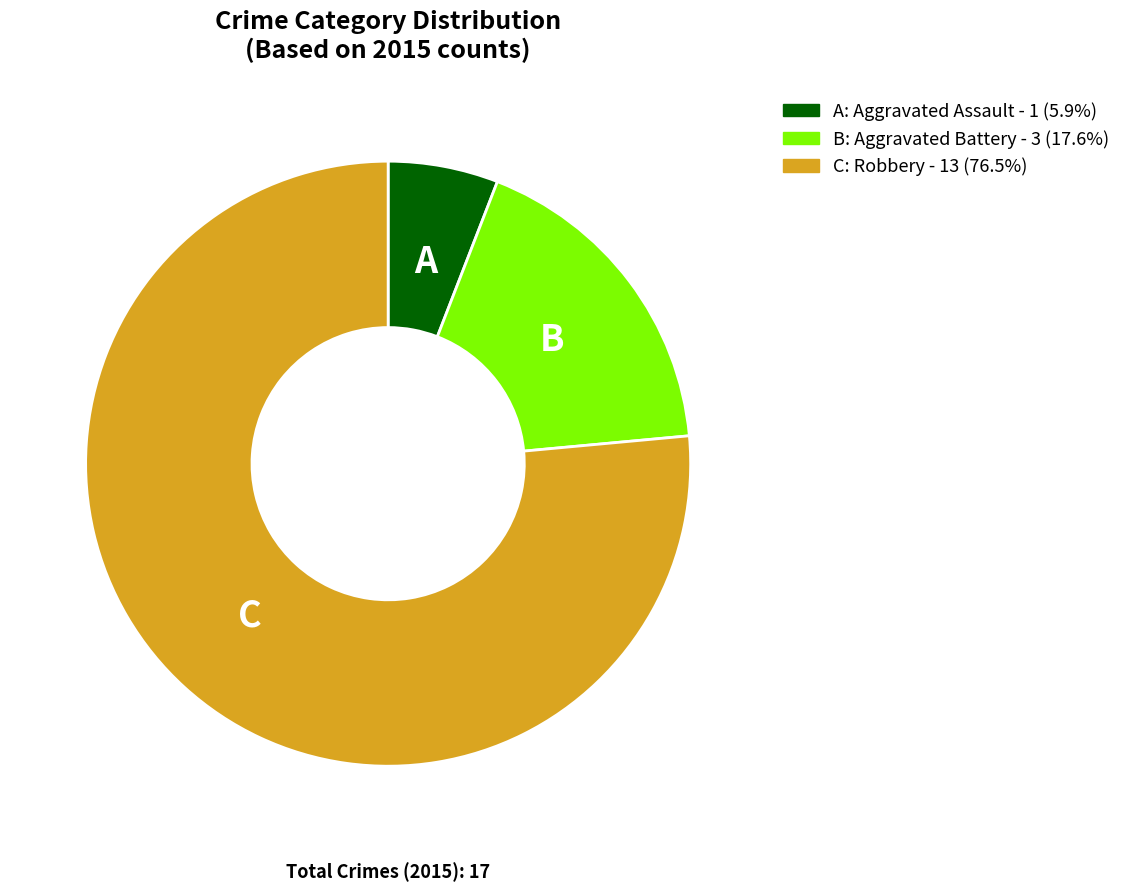

Does any single category account for the majority?

Yes